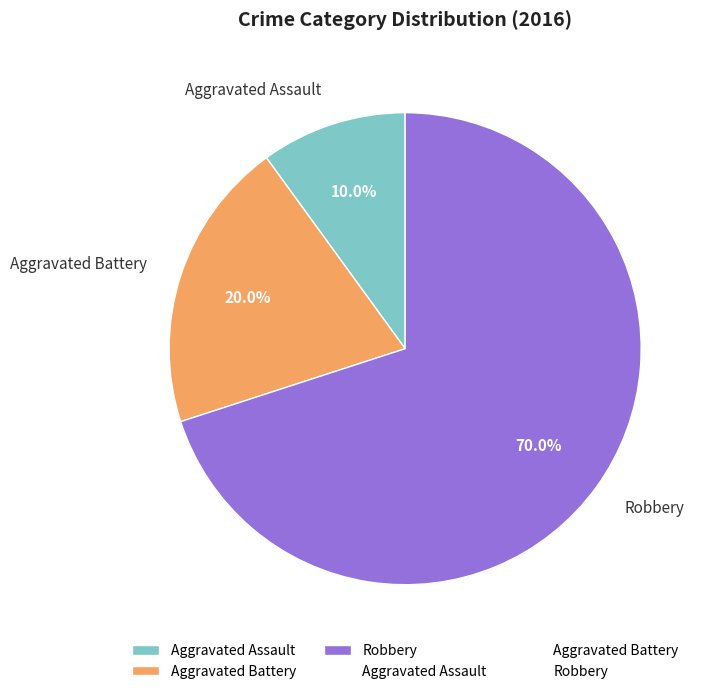

Does any single category account for the majority?

Yes